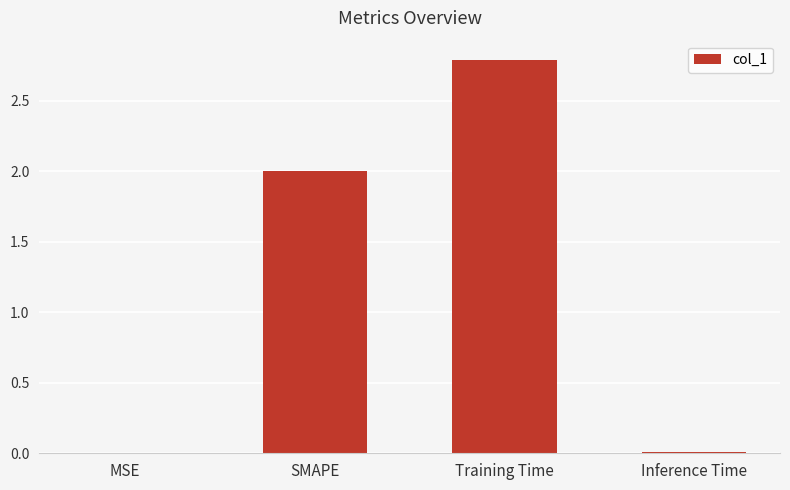

Is it true that the value at SMAPE is 2.0?

True